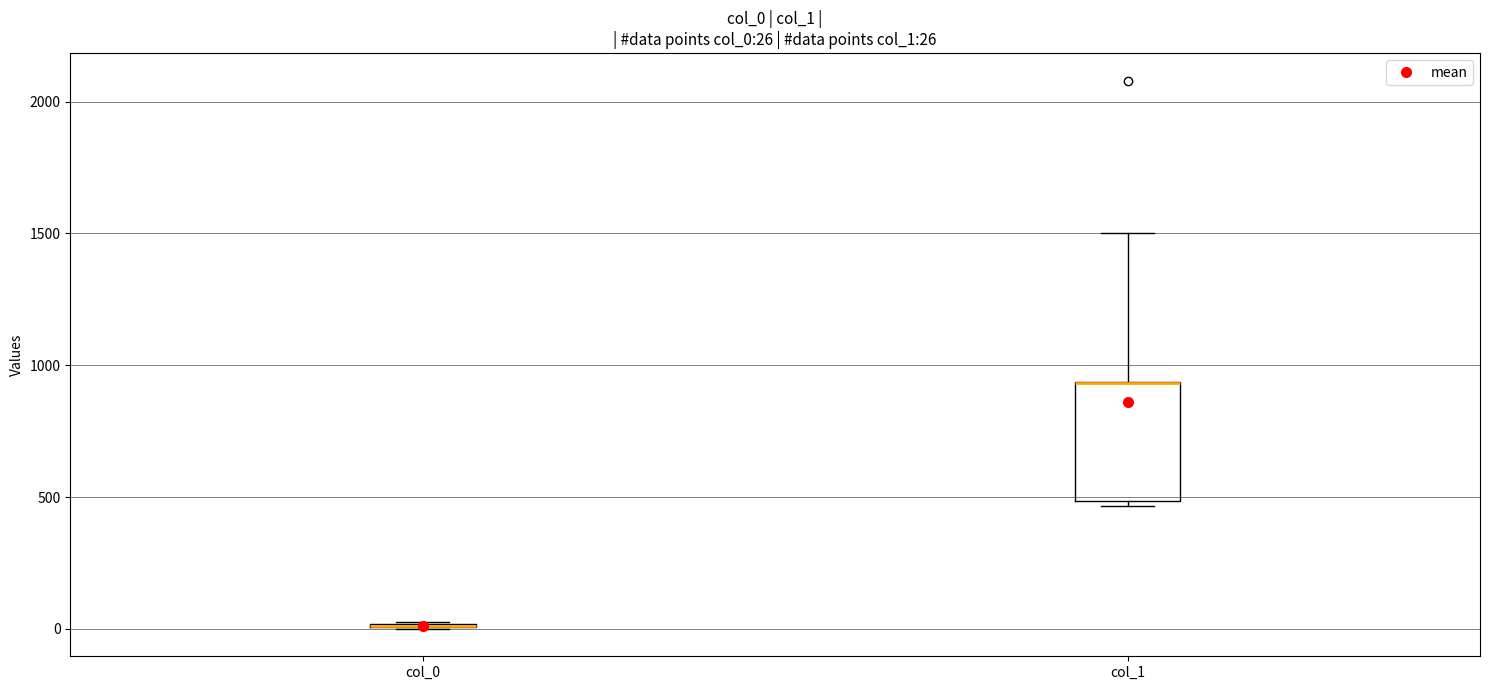

Comparing the boxes themselves (not the whiskers), which one is the tallest?

col_1